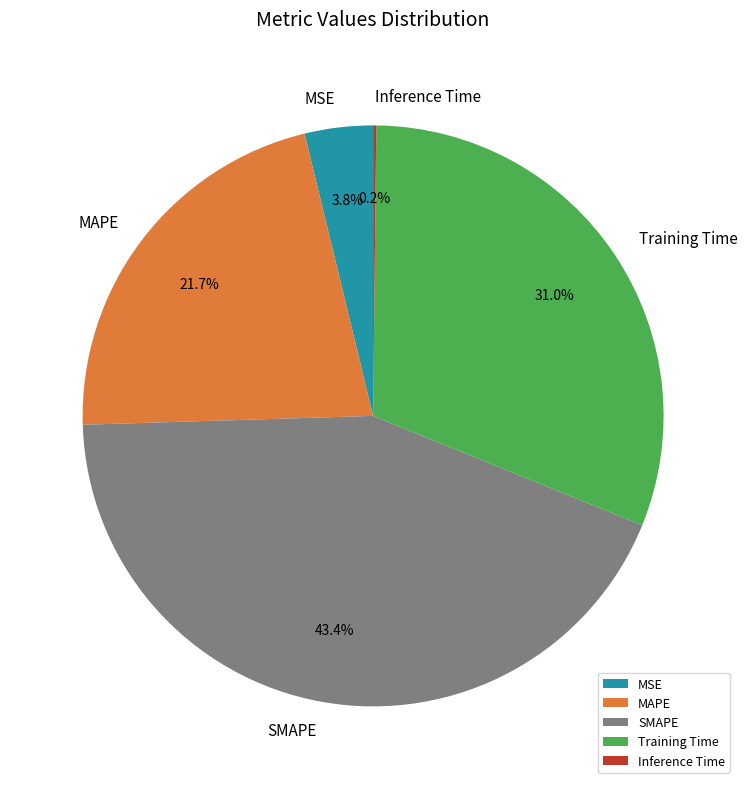

Between MAPE and SMAPE, which is larger?

SMAPE